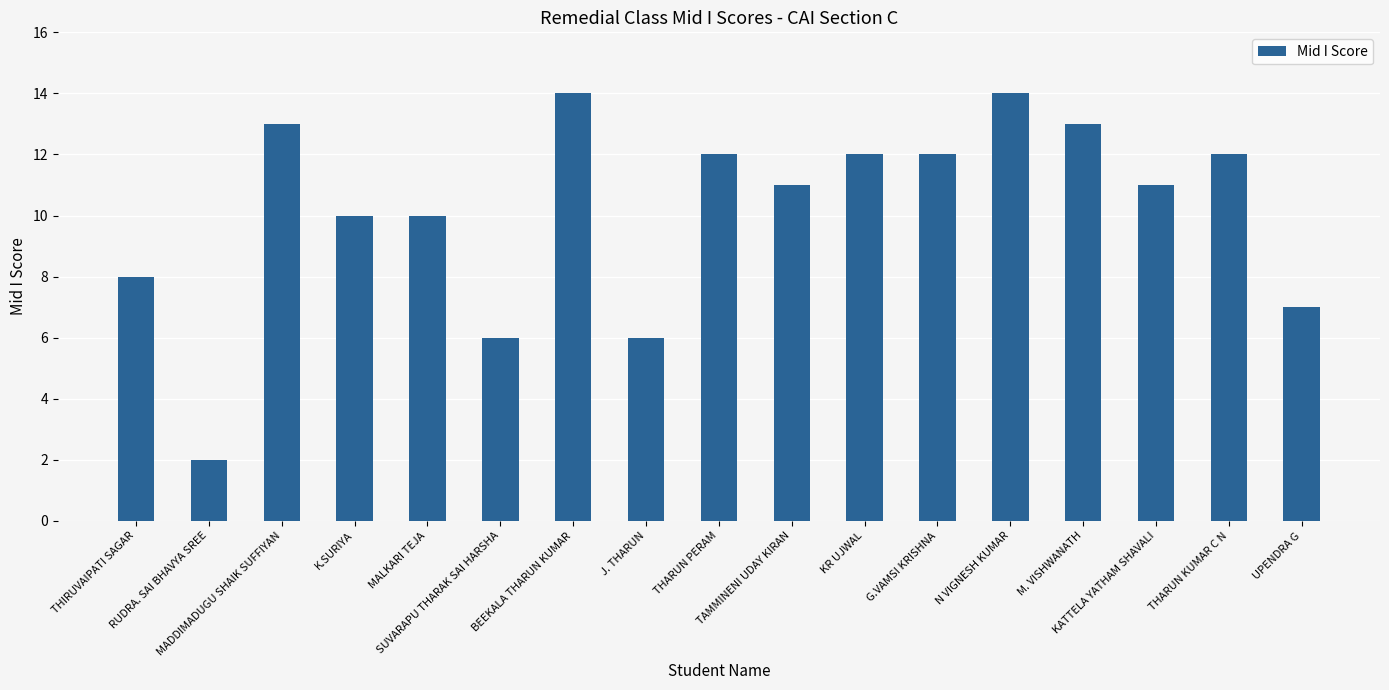

Where is the data nearest to the value 8?

THIRUVAIPATI SAGAR